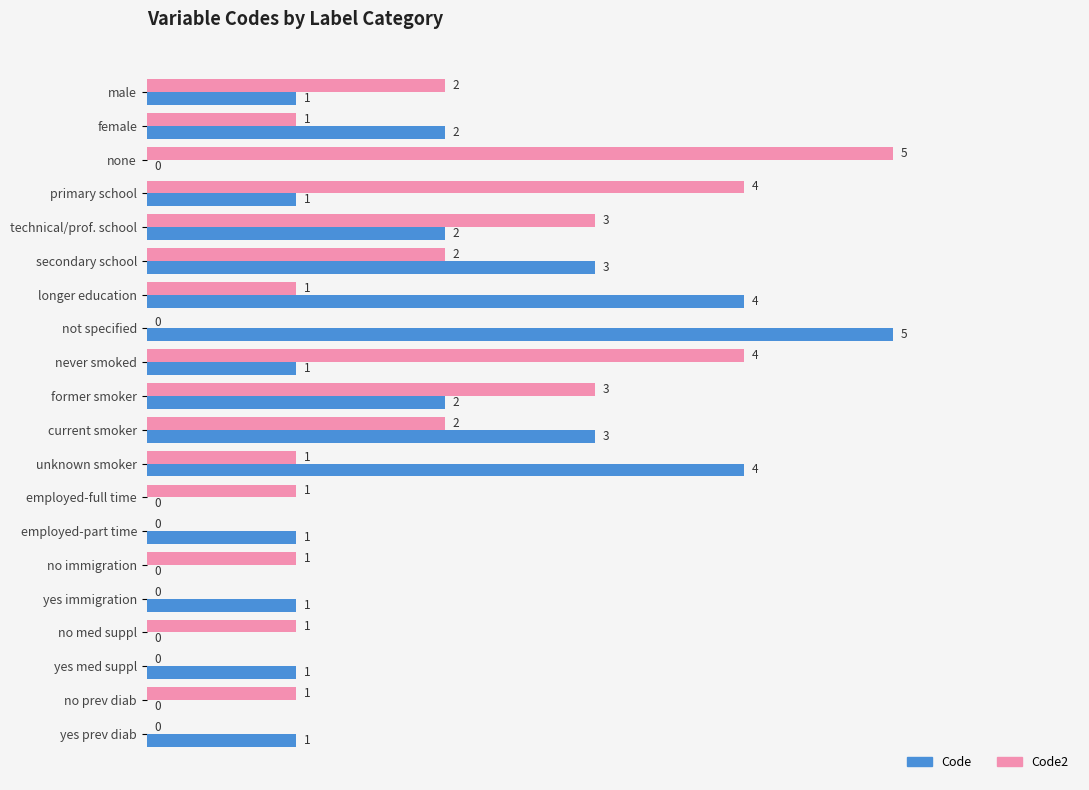

Which series changed the most between male and yes prev diab?

Code2